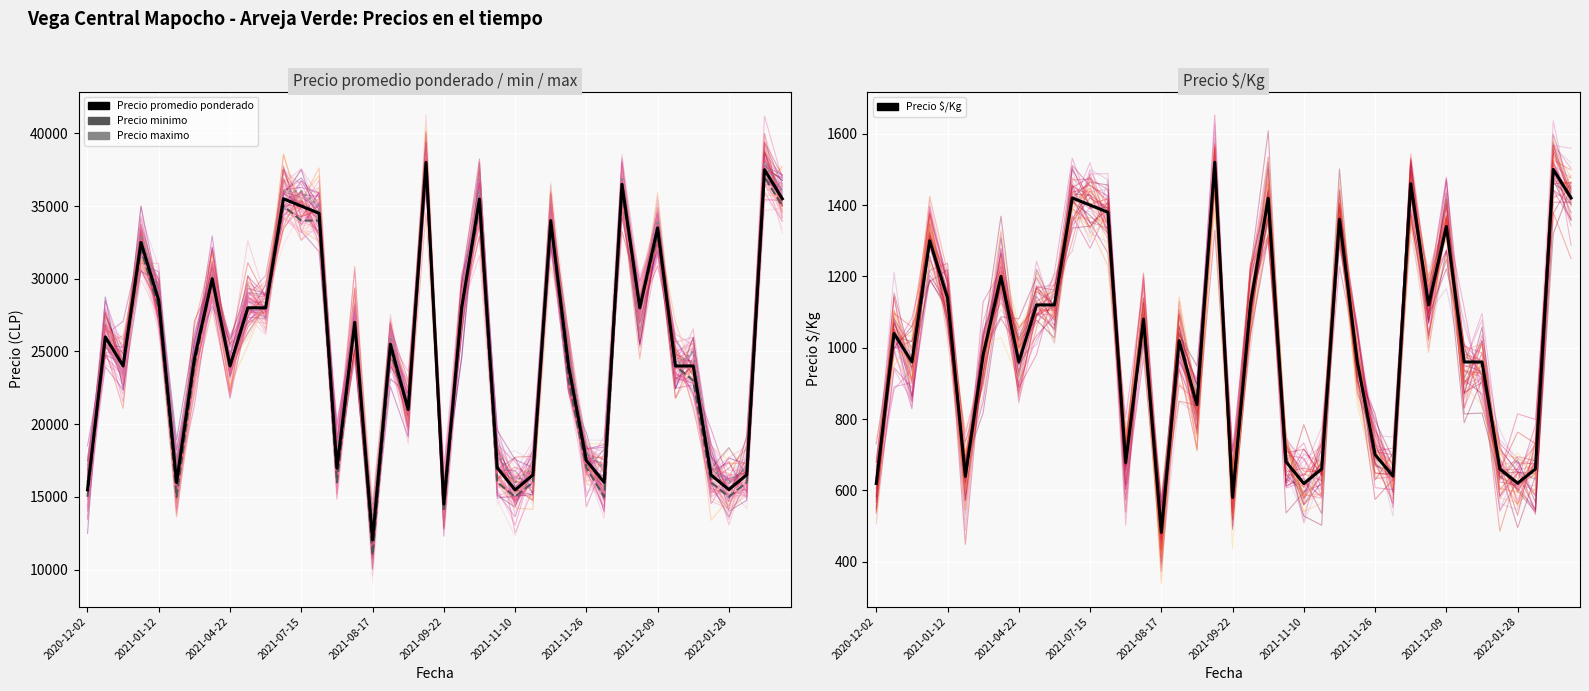

Rank the series by their maximum value, from lowest to highest.

Precio $/Kg (media), Precio promedio ponderado (media), Precio minimo (media), Precio maximo (media)